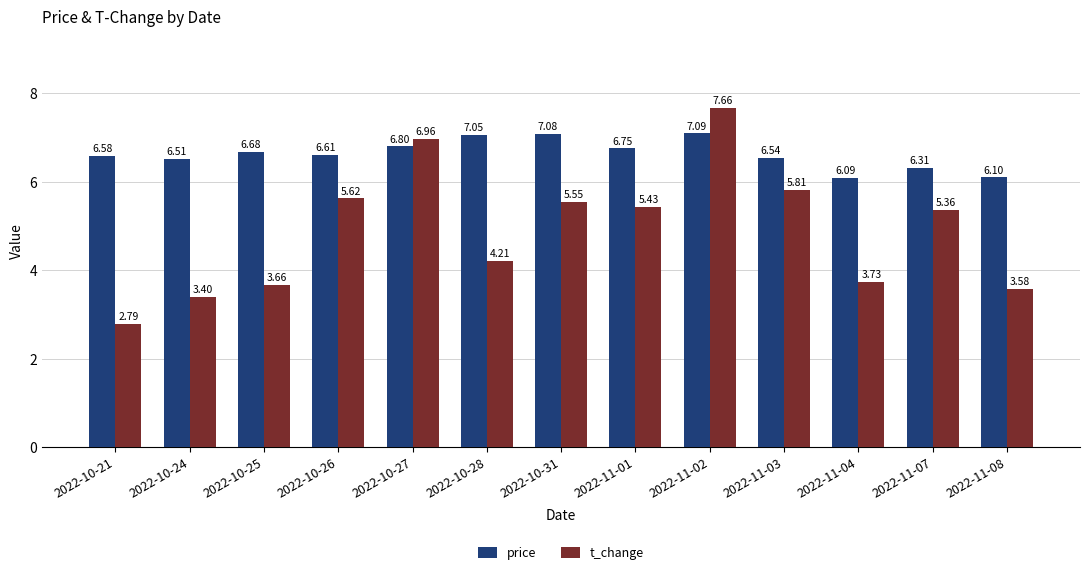

Rank the categories by price value from lowest to highest.

2022-11-04, 2022-11-08, 2022-11-07, 2022-10-24, 2022-11-03, 2022-10-21, 2022-10-26, 2022-10-25, 2022-11-01, 2022-10-27, 2022-10-28, 2022-10-31, 2022-11-02